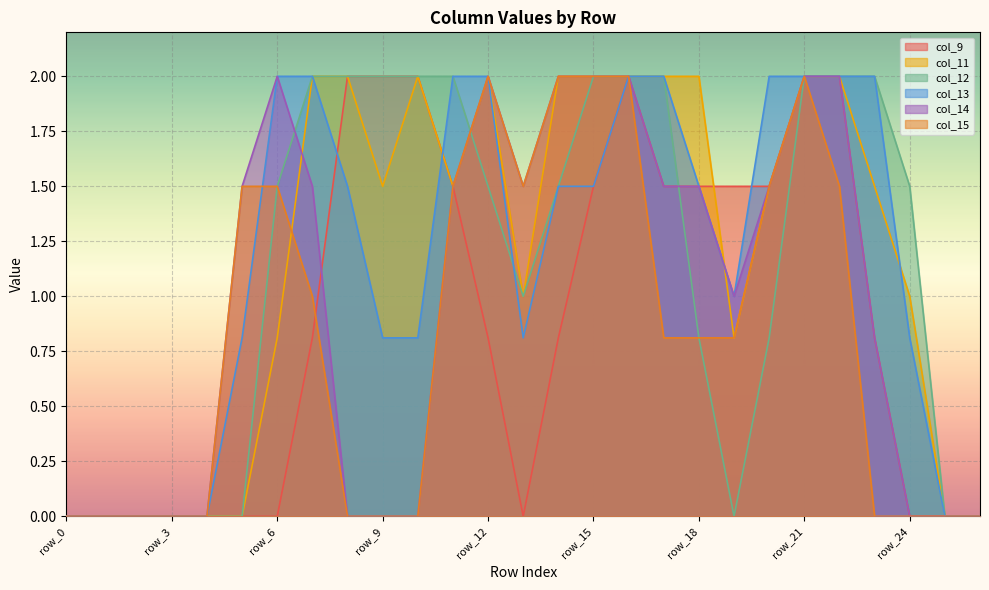

Reading left to right, extract all data points from this chart.

col_9: 0.0	0.0	0.0	0.0	0.0	0.0	0.0	0.8	2.0	2.0	2.0	1.5	0.8	0.0	0.8	1.5	2.0	1.5	1.5	1.5	1.5	2.0	2.0	0.8	0.0	0.0	0.0
col_11: 0.0	0.0	0.0	0.0	0.0	0.0	0.8	2.0	2.0	1.5	2.0	1.5	2.0	1.0	2.0	2.0	2.0	2.0	2.0	0.8	1.5	2.0	2.0	1.5	1.0	0.0	0.0
col_12: 0.0	0.0	0.0	0.0	0.0	0.0	1.5	2.0	2.0	2.0	2.0	2.0	1.5	1.0	1.5	2.0	2.0	2.0	0.8	0.0	0.8	2.0	2.0	2.0	1.5	0.0	0.0
col_13: 0.0	0.0	0.0	0.0	0.0	0.8	2.0	2.0	1.5	0.8	0.8	2.0	2.0	0.8	1.5	1.5	2.0	2.0	1.5	1.0	2.0	2.0	2.0	2.0	0.8	0.0	0.0
col_14: 0.0	0.0	0.0	0.0	0.0	1.5	2.0	1.5	0.0	0.0	0.0	1.5	2.0	1.5	2.0	2.0	2.0	1.5	1.5	1.0	1.5	2.0	2.0	0.8	0.0	0.0	0.0
col_15: 0.0	0.0	0.0	0.0	0.0	1.5	1.5	1.0	0.0	0.0	0.0	1.5	2.0	1.5	2.0	2.0	2.0	0.8	0.8	0.8	1.5	2.0	1.5	0.0	0.0	0.0	0.0